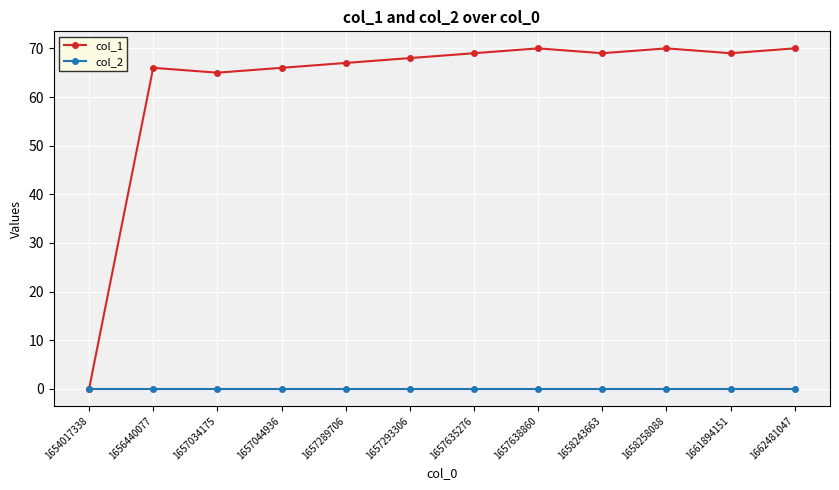

What is the difference between the maximum and second lowest values in the col_1 series?

5